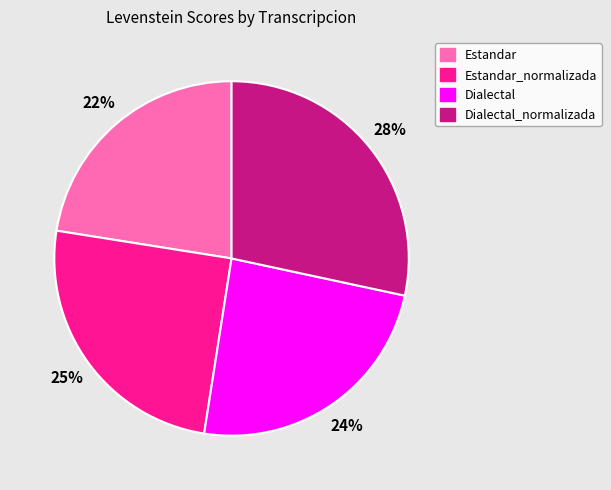

To the nearest percent, what portion does Dialectal_normalizada represent?

28%